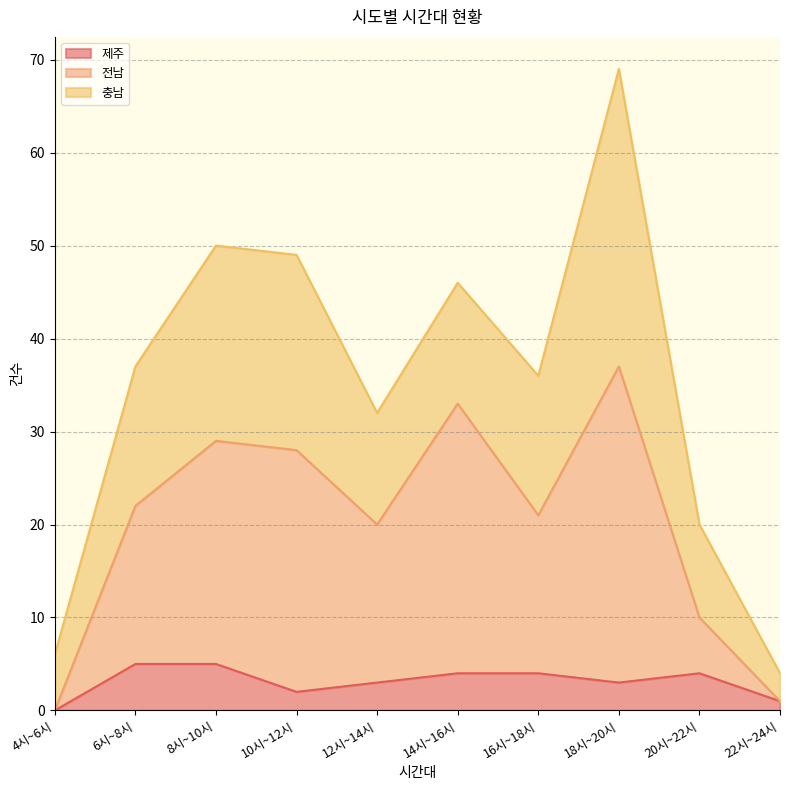

True or false: 제주 and 전남 intersect in this chart.

False